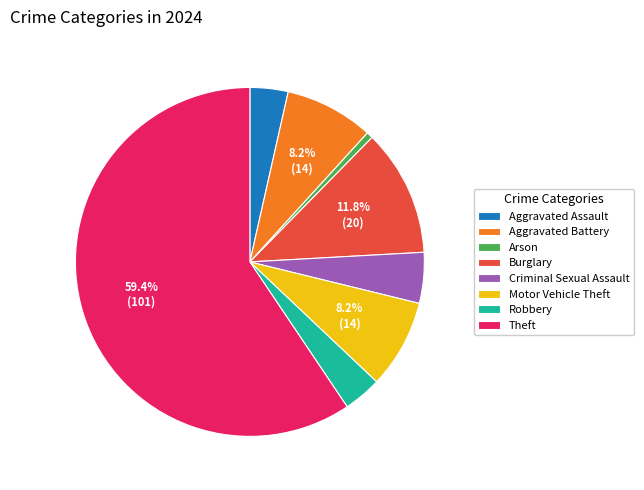

Is it true that Aggravated Battery is 22% of the pie?

False